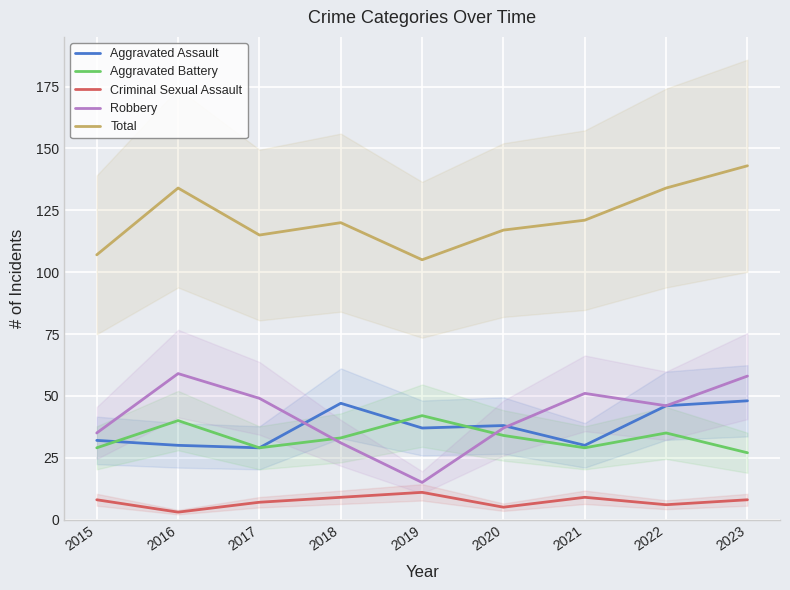

How many interior local valleys does the Robbery series have?

2